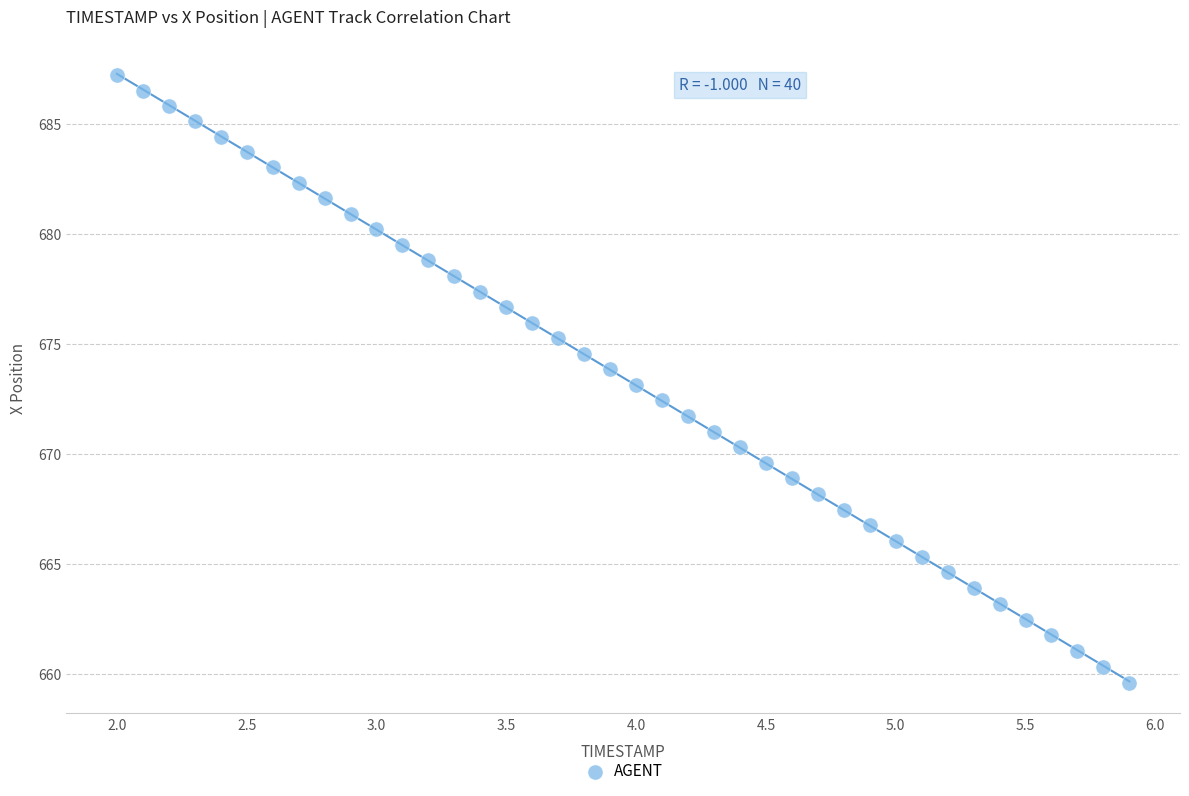

What is the range of X values (max minus min)?

3.9